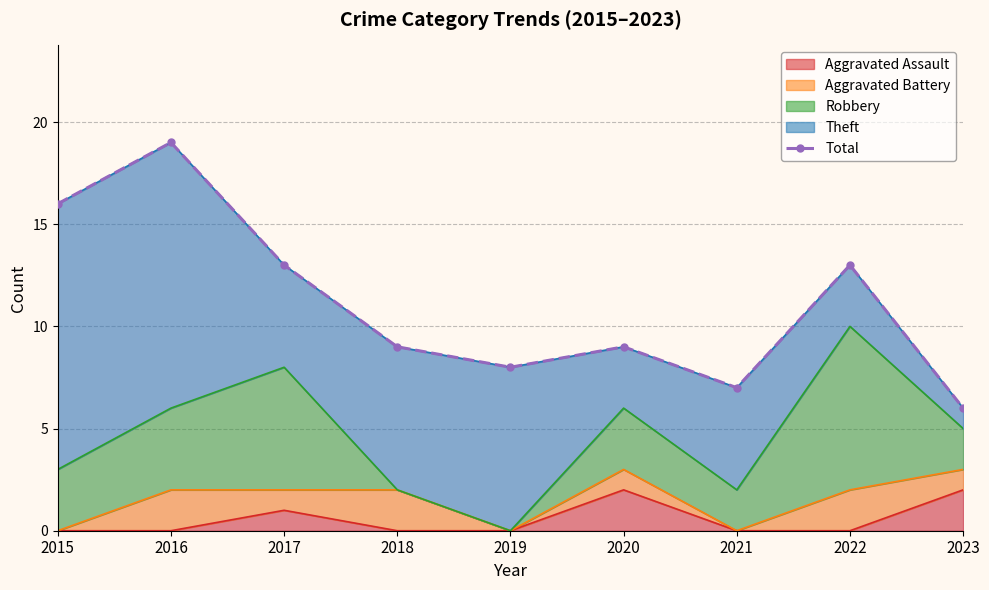

How many values are below 9?

3